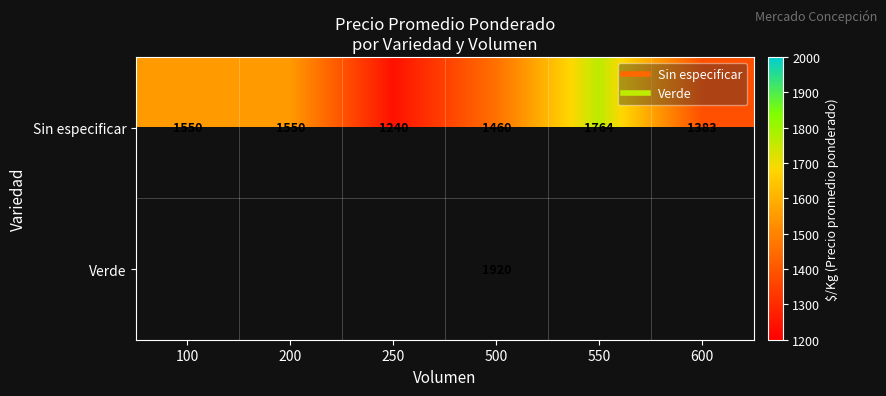

At which label is Sin especificar closest to 1502?

500